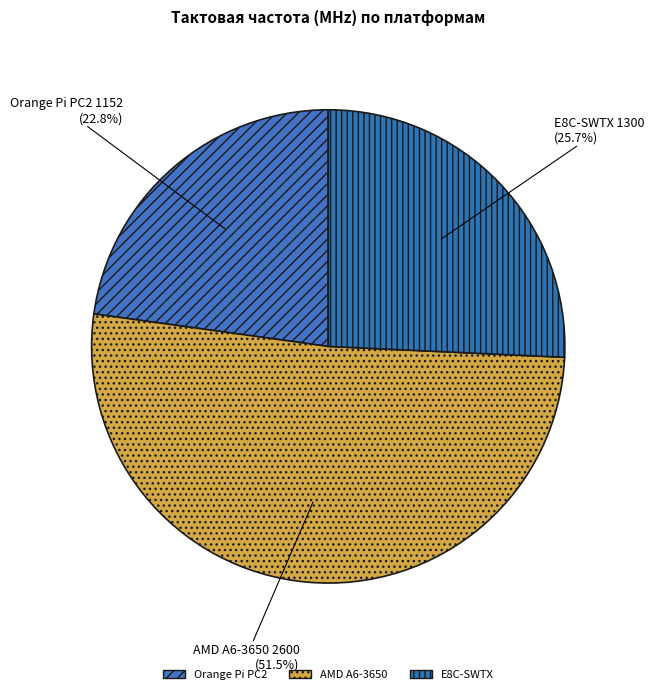

To the nearest percent, what percentage of the pie is AMD A6-3650?

51%